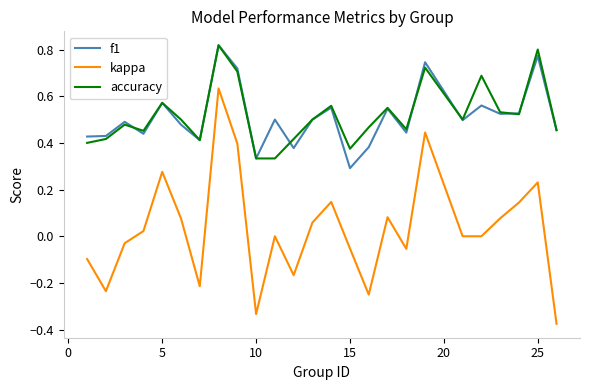

Which series has the widest spread of values?

kappa